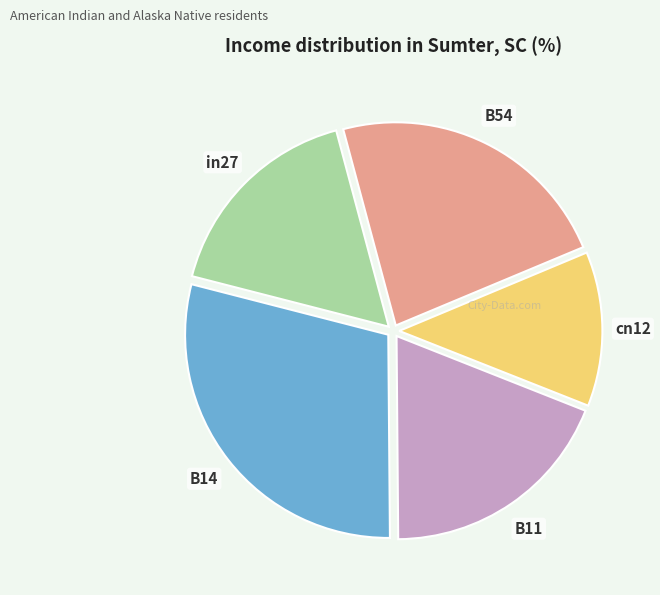

Is there a majority slice in this chart?

No